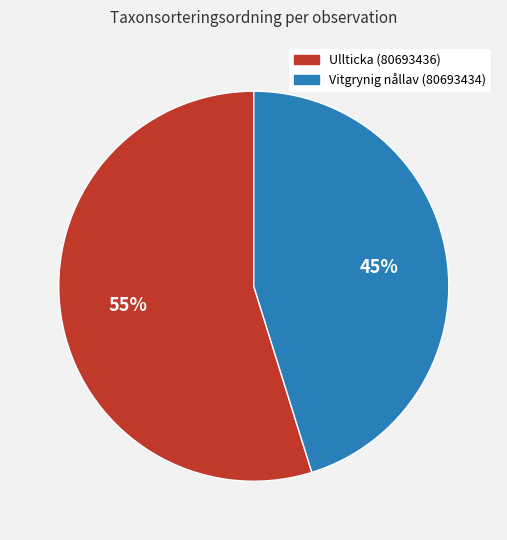

To the nearest percent, what portion does Vitgrynig nållav (80693434) represent?

45%